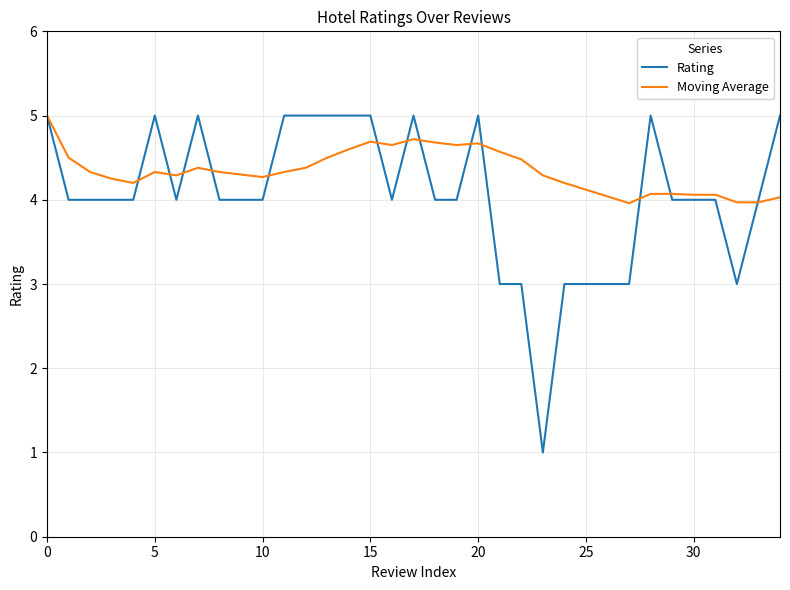

Rank the series by their average value, from lowest to highest.

Rating, Moving Average